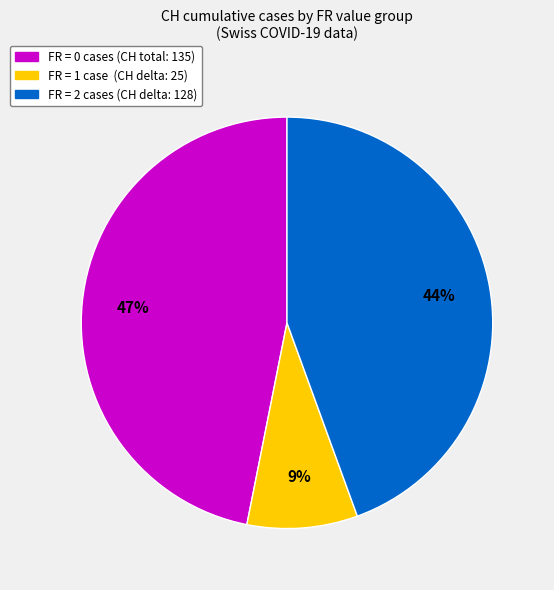

To the nearest percent, what is the average slice percentage?

33%